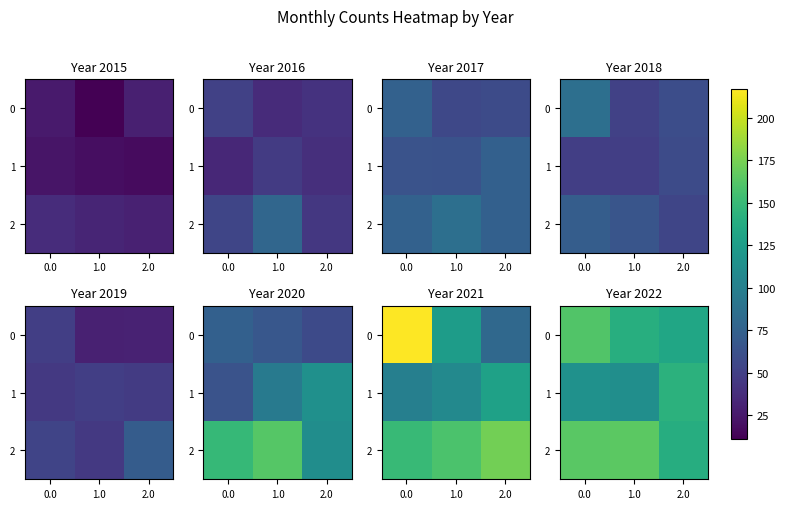

Which has a higher value, 2.0 or 1.0?

1.0